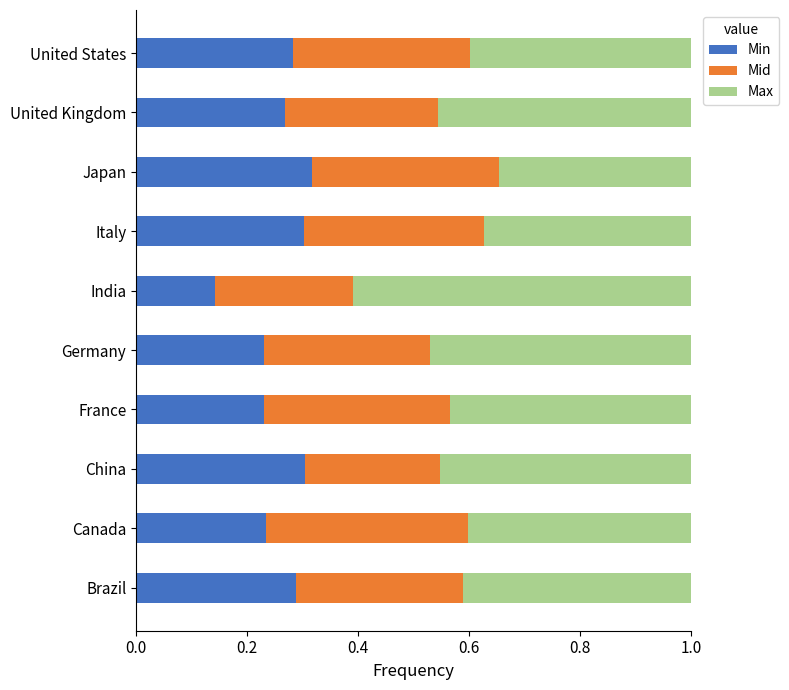

What is the total value across all series at United States?

1.0